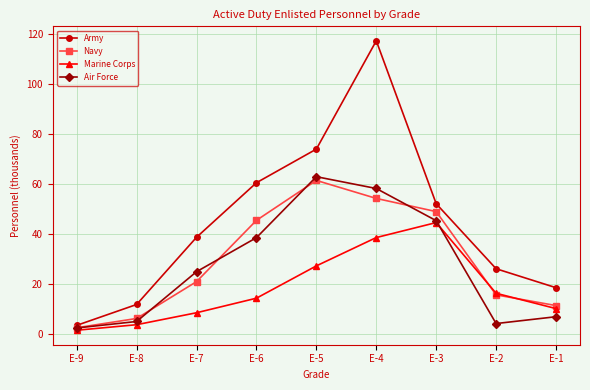

At which label does Navy first exceed 20?

E-7